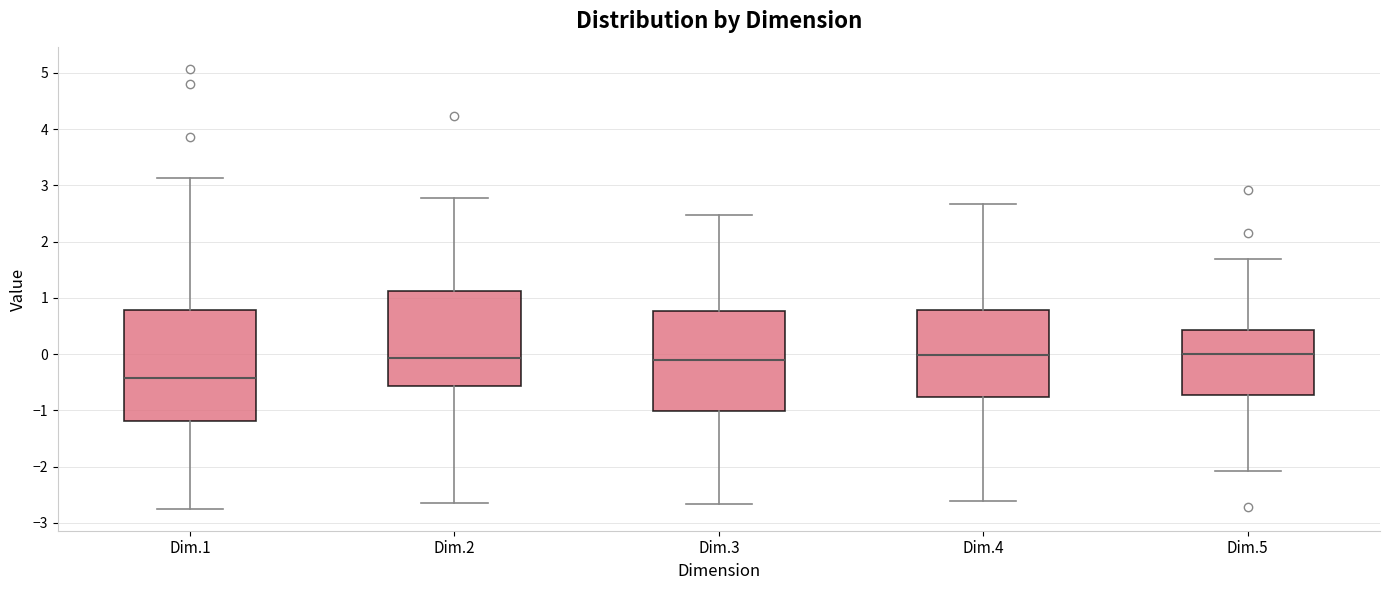

Comparing the boxes themselves (not the whiskers), which one is the tallest?

Dim.1